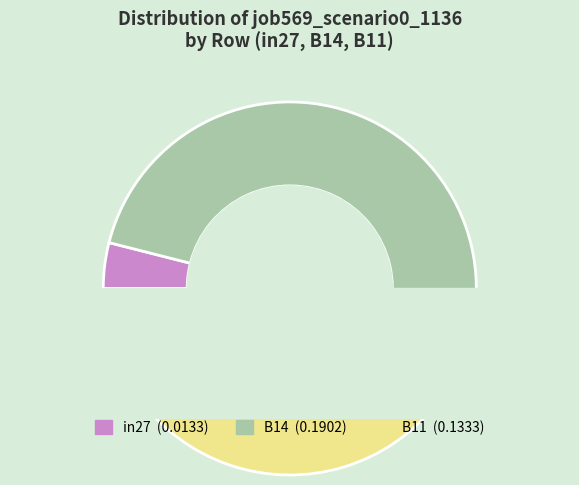

To the nearest percent, what is the difference between the largest and smallest slice percentages?

53%